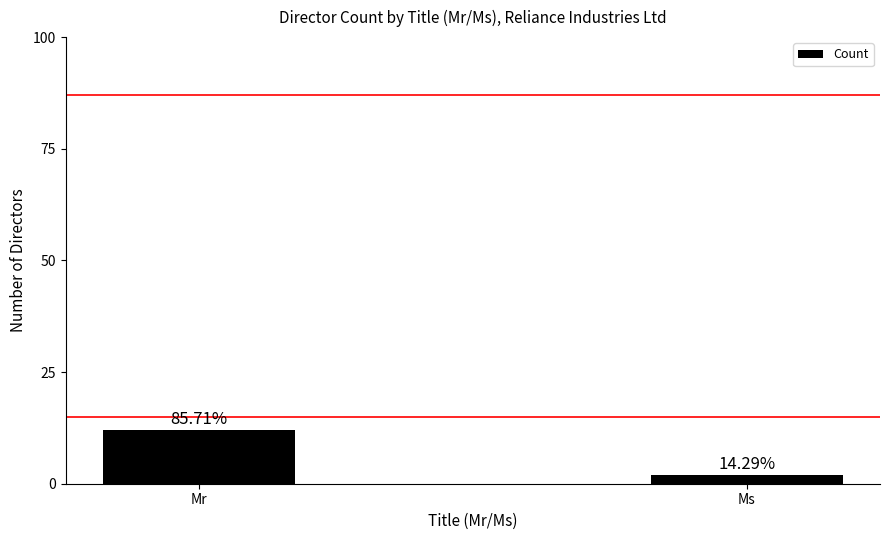

What is the sum of the values at Mr and Ms?

14